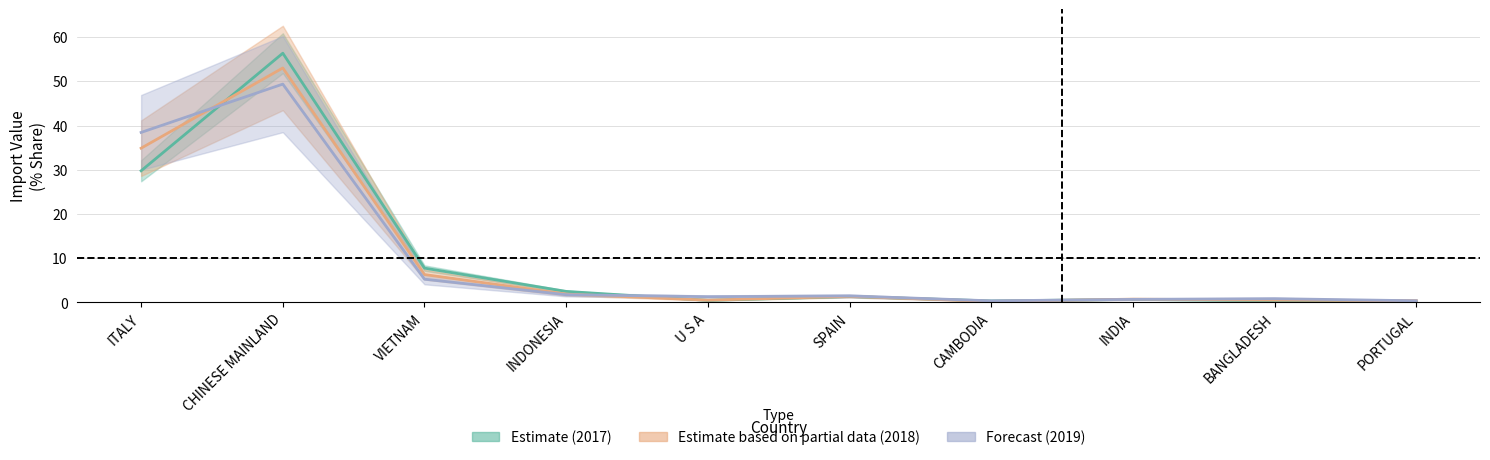

List the labels in order of 201712 value, smallest first.

PORTUGAL, CAMBODIA, BANGLADESH, U S A, INDIA, SPAIN, INDONESIA, VIETNAM, ITALY, CHINESE MAINLAND